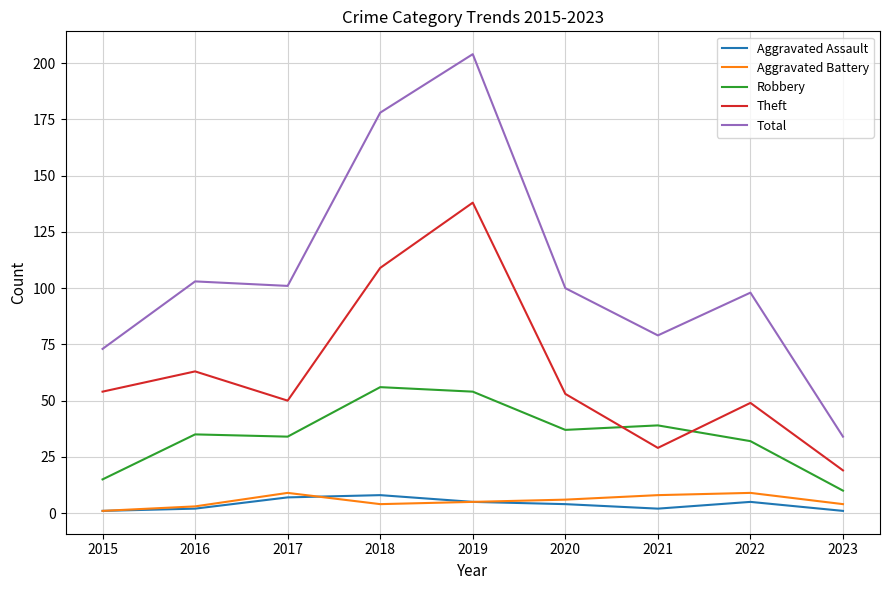

Which series has the largest range (max minus min)?

Total